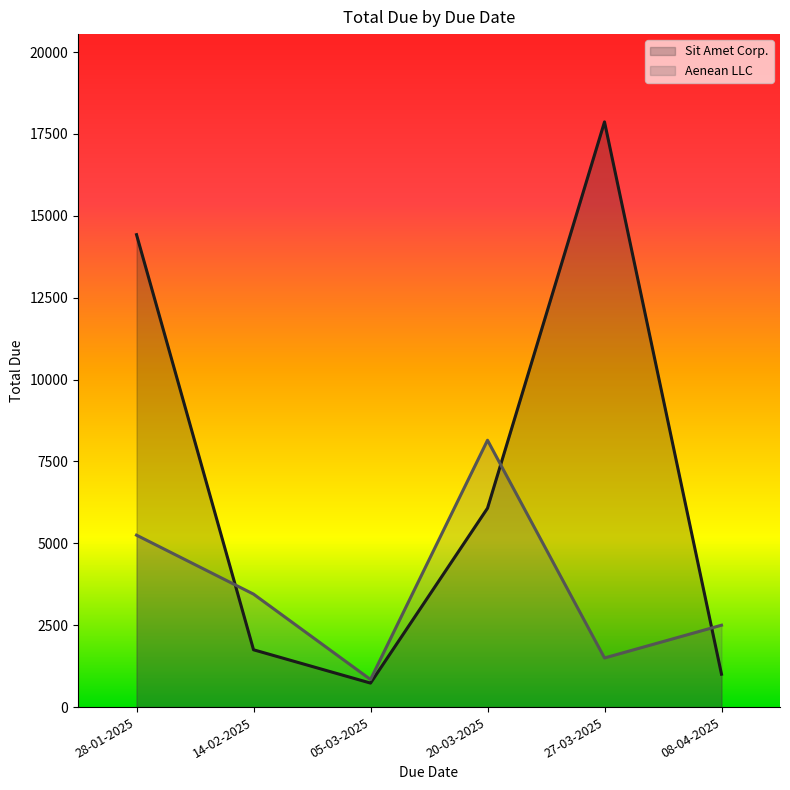

In Sit Amet Corp., how many points are higher than both neighbors (excluding endpoints)?

1